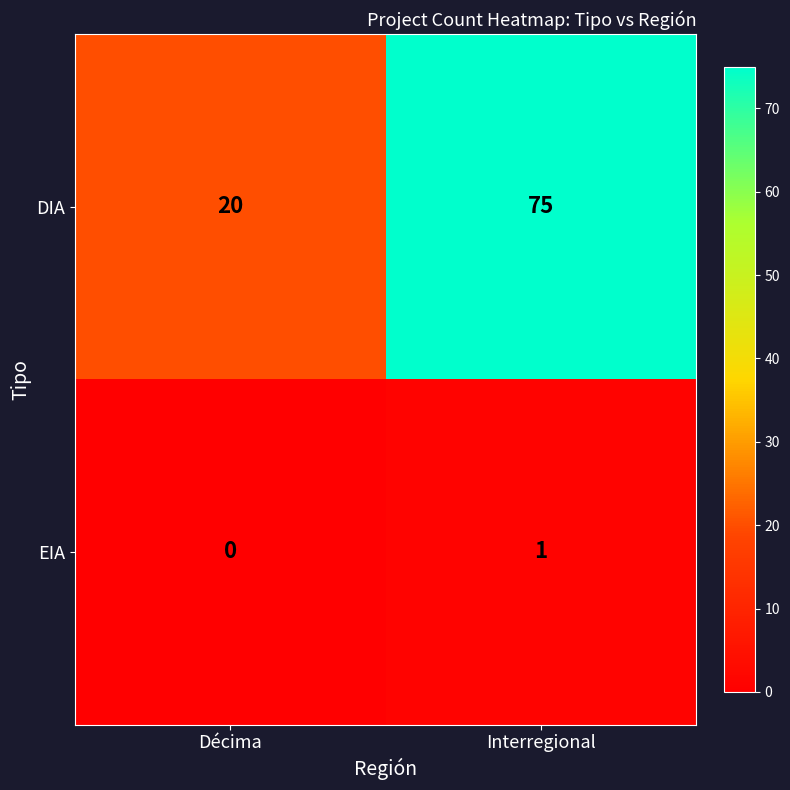

Reading left to right, list all the values displayed in this chart.

DIA: 20	75
EIA: 0	1